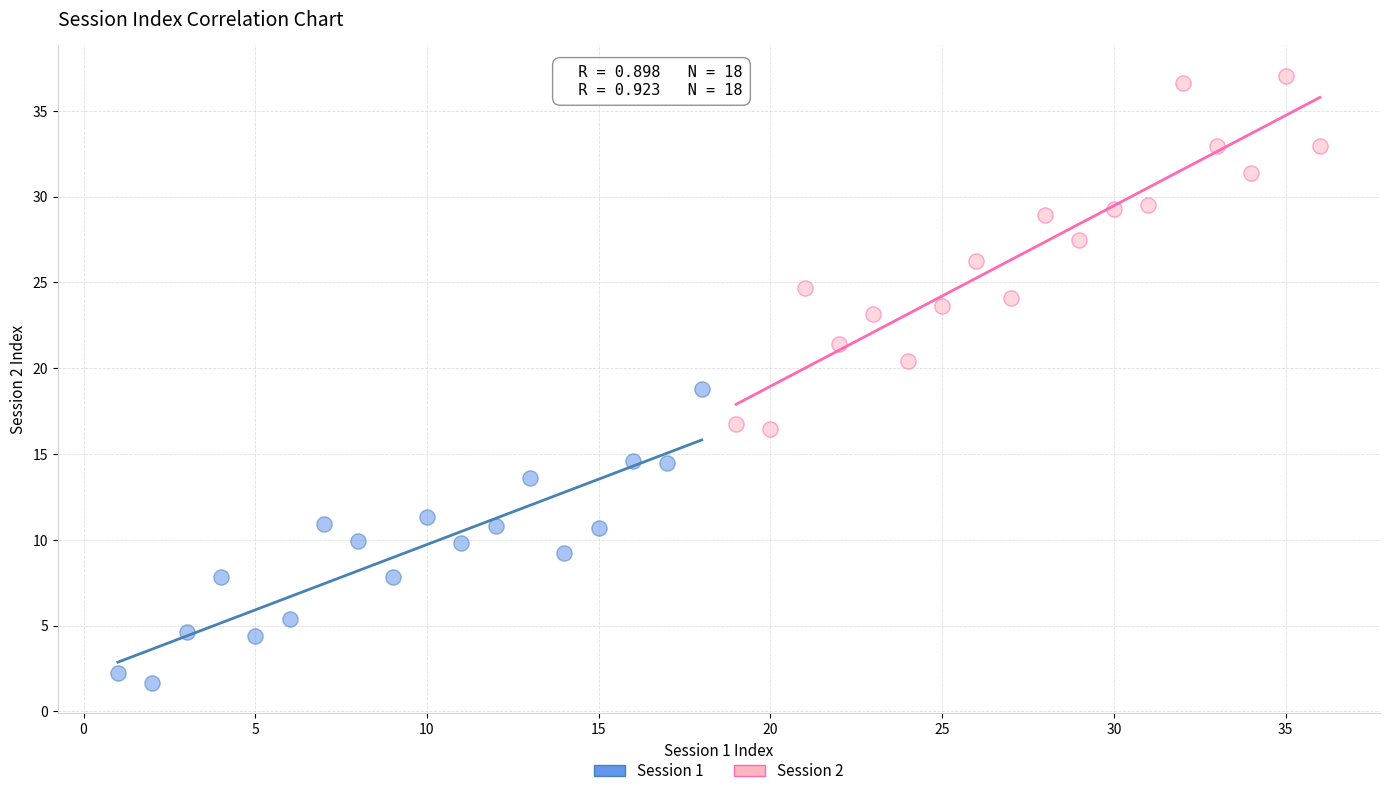

Which series reaches the maximum Y coordinate?

Session 2